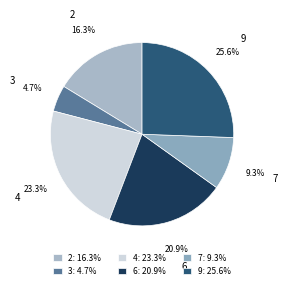

How many segments does this pie chart have?

6